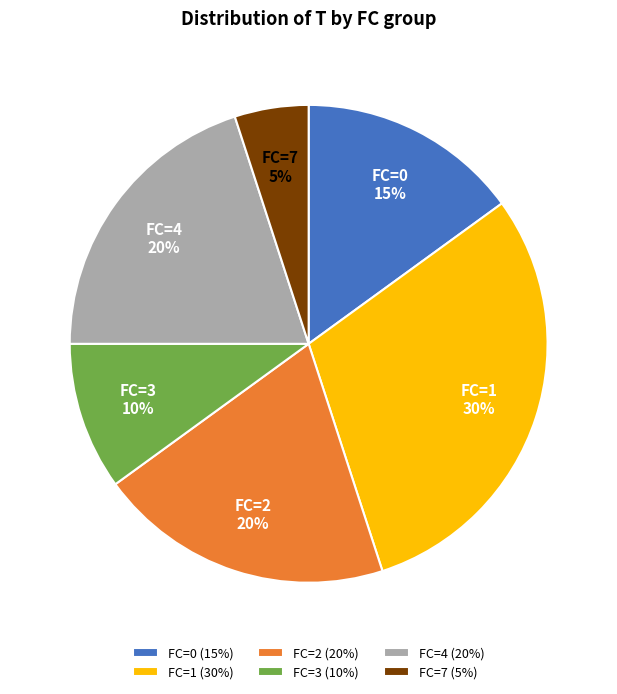

To the nearest percent, what is the difference between the FC=1 and FC=7 slice percentages?

25%